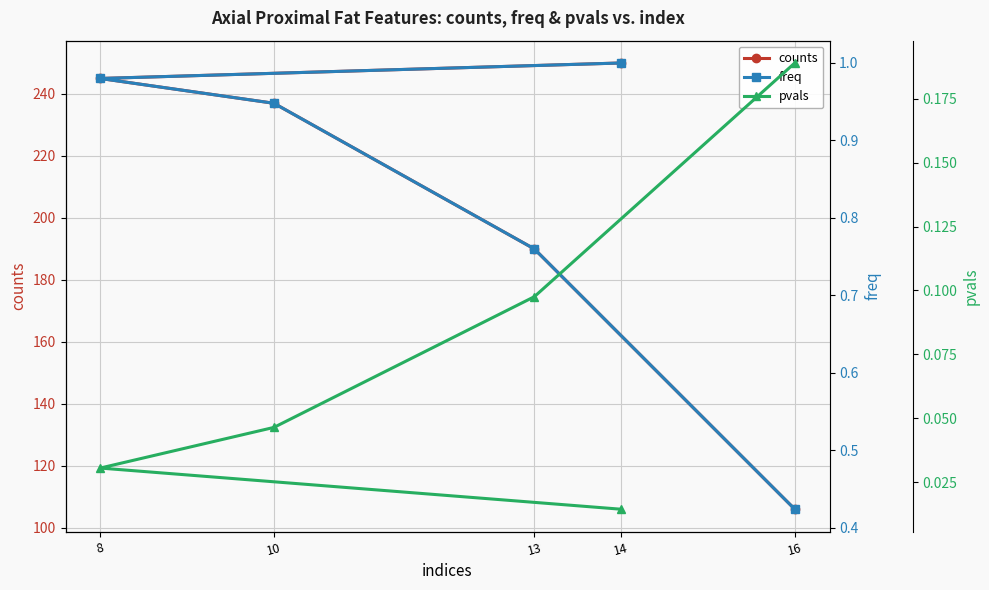

What value does the counts series have at 14?

250